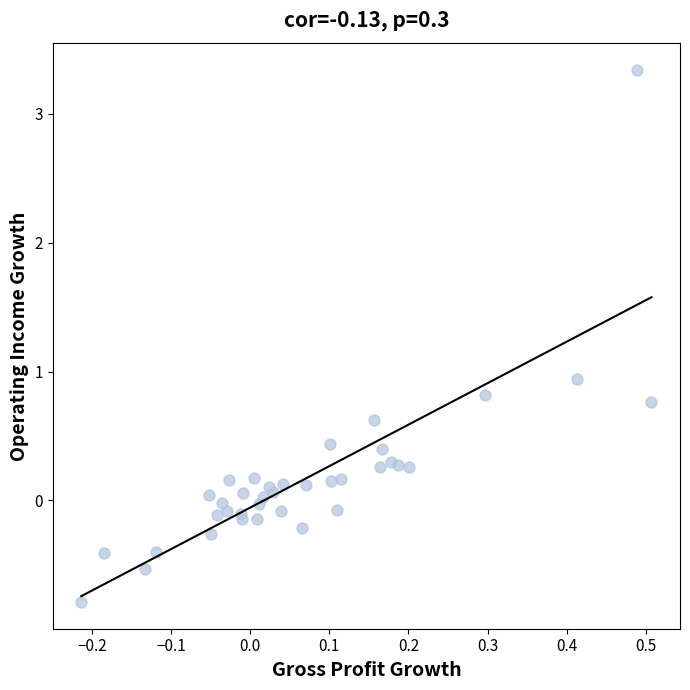

What Y value in the scatter plot is closest to 1?

0.9